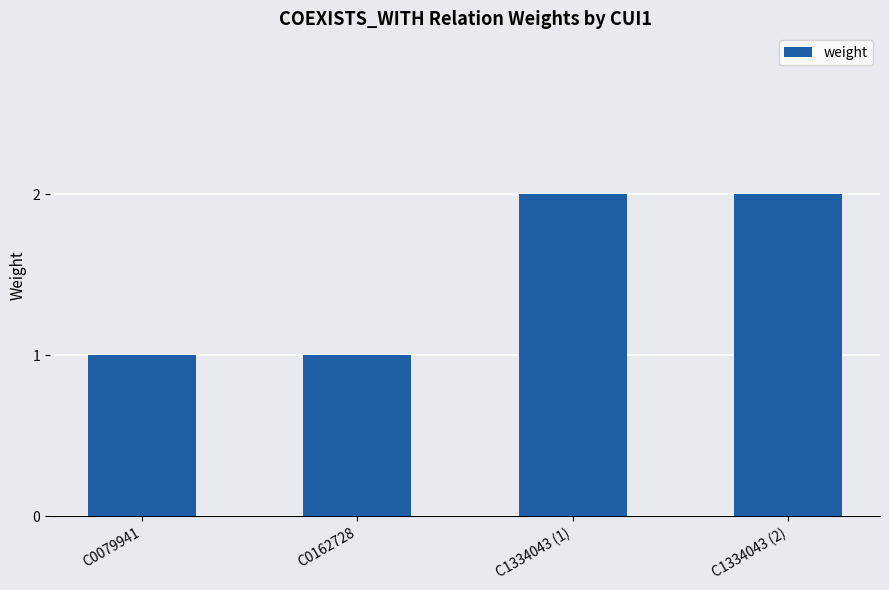

How many series are shown in this chart?

1